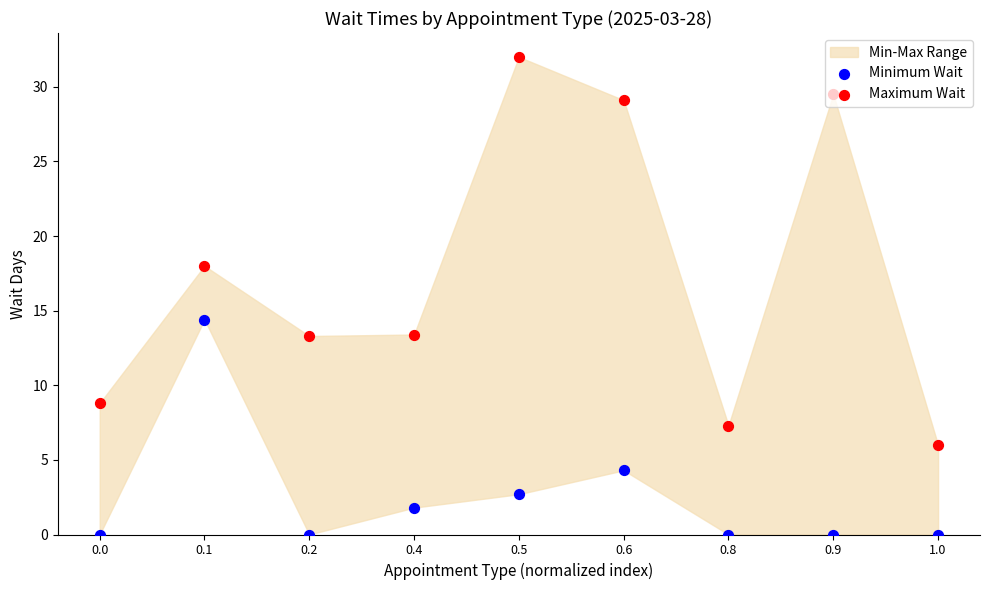

Which series reaches the maximum Y coordinate?

Maximum Wait